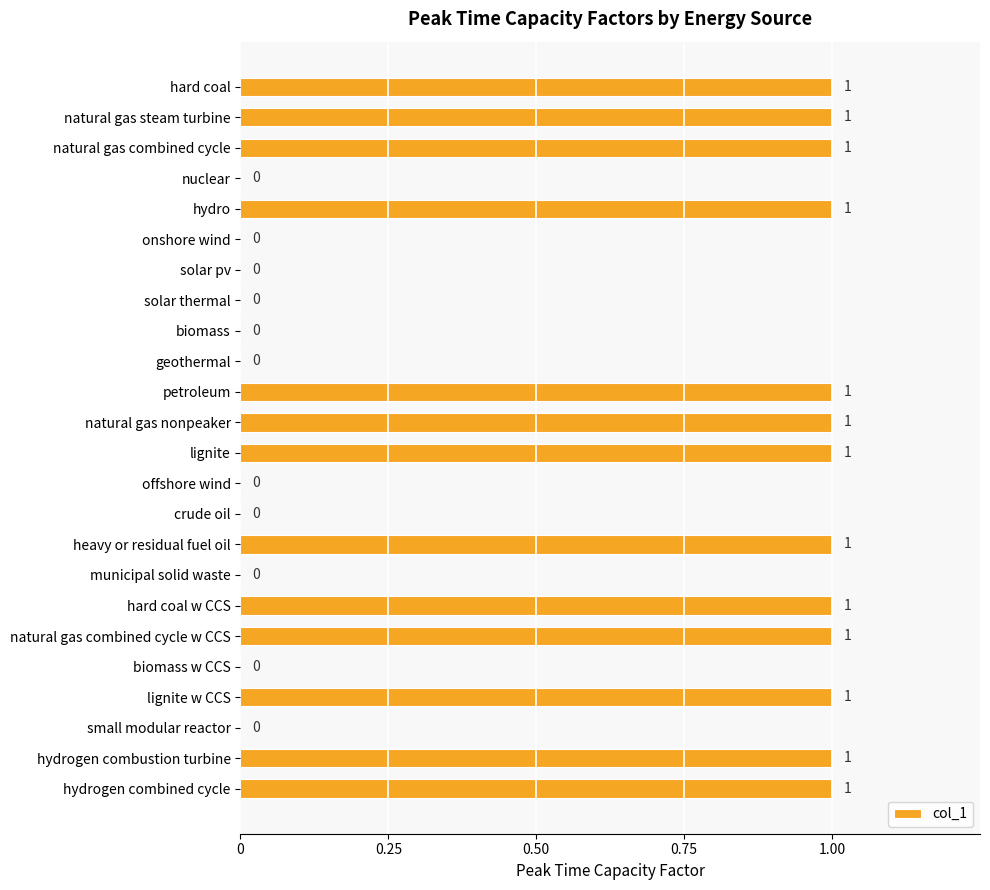

Is it true that the value at heavy or residual fuel oil is 1?

True